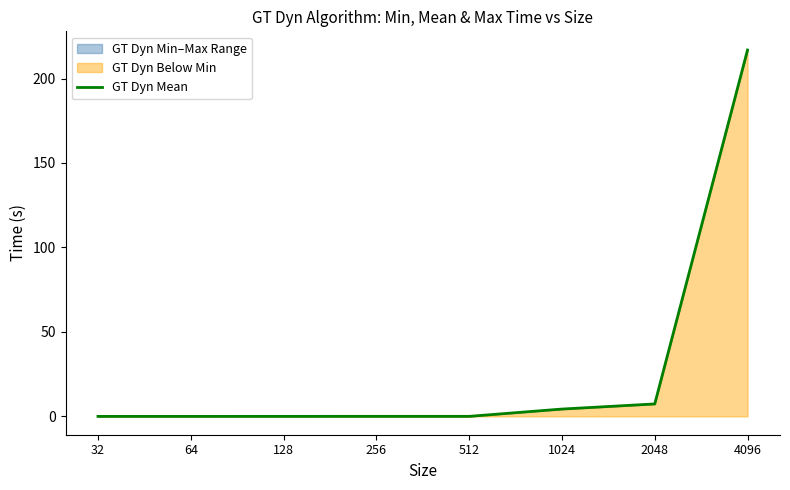

Is it true that the value at 256 is 0.0?

False